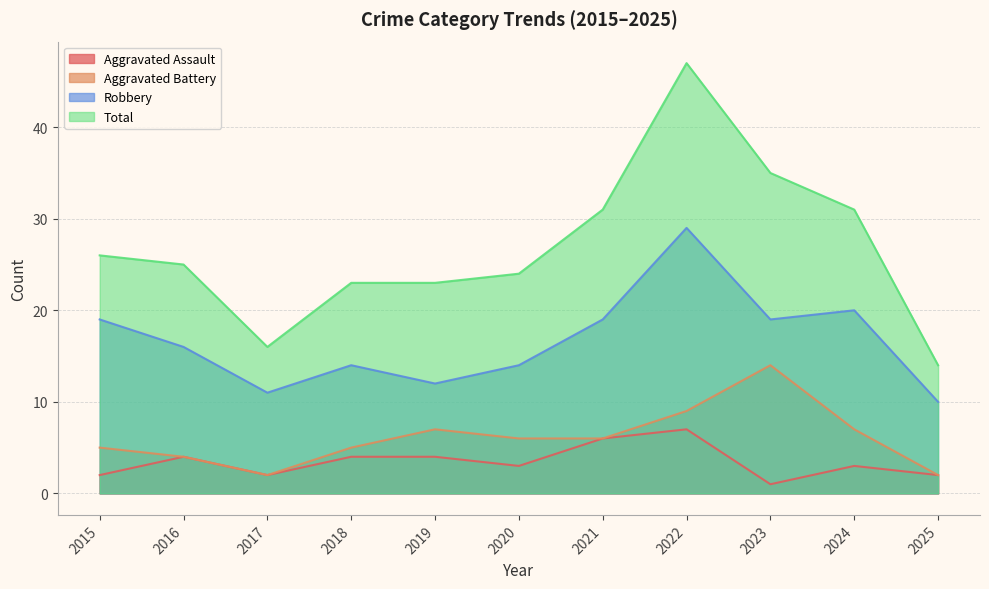

Between 2018 and 2020, which series saw the biggest shift?

Aggravated Assault